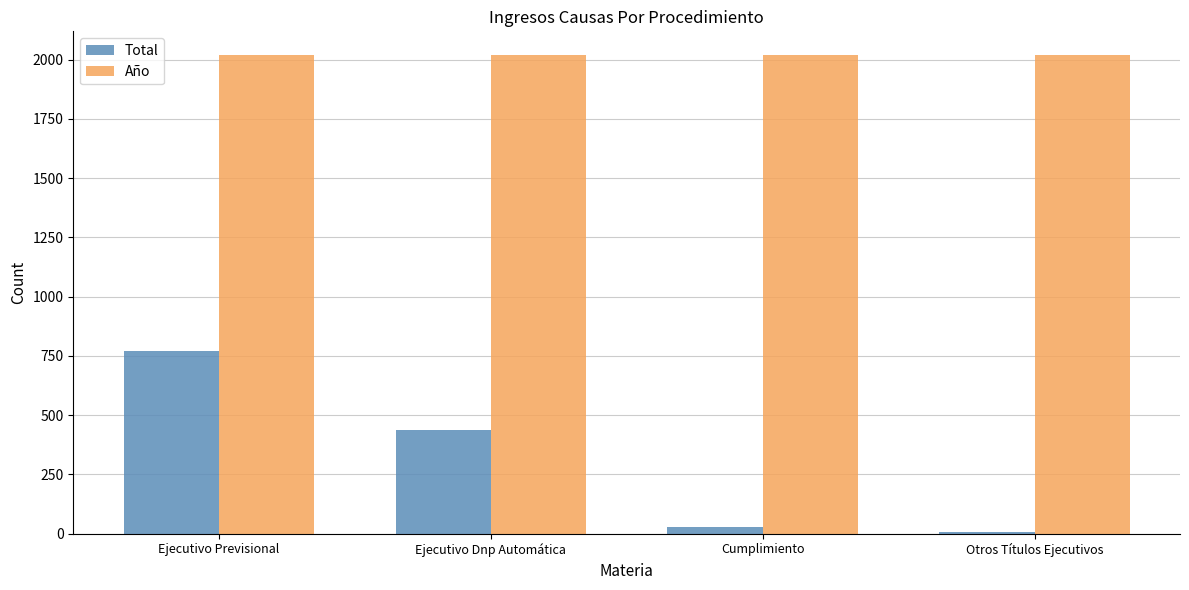

What is the minimum value for Año?

2019